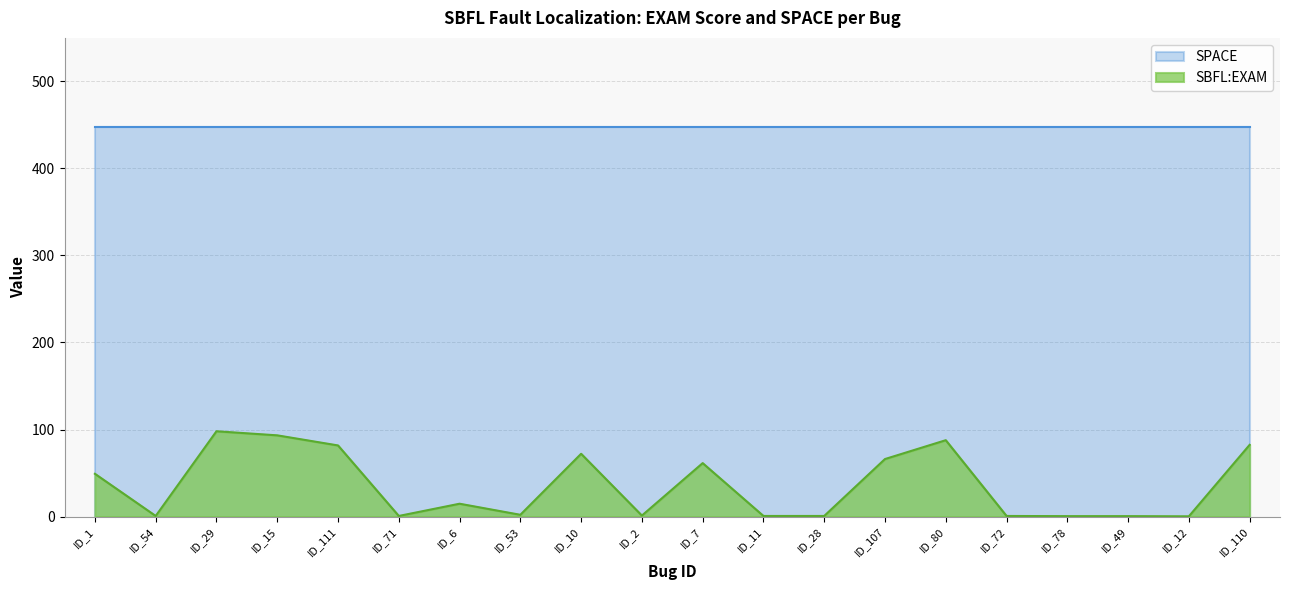

Approximately how many times larger is the value at ID_107 compared to ID_7?

1.1